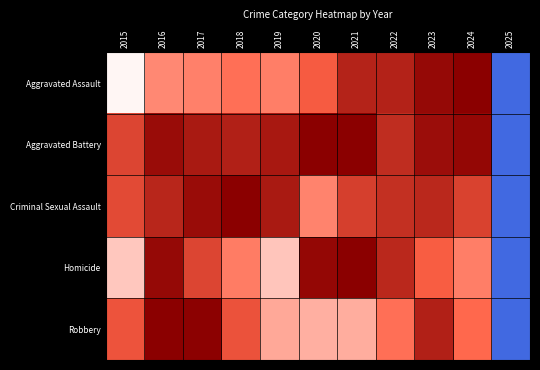

What is the difference between the highest and lowest values at 2022?

0.2